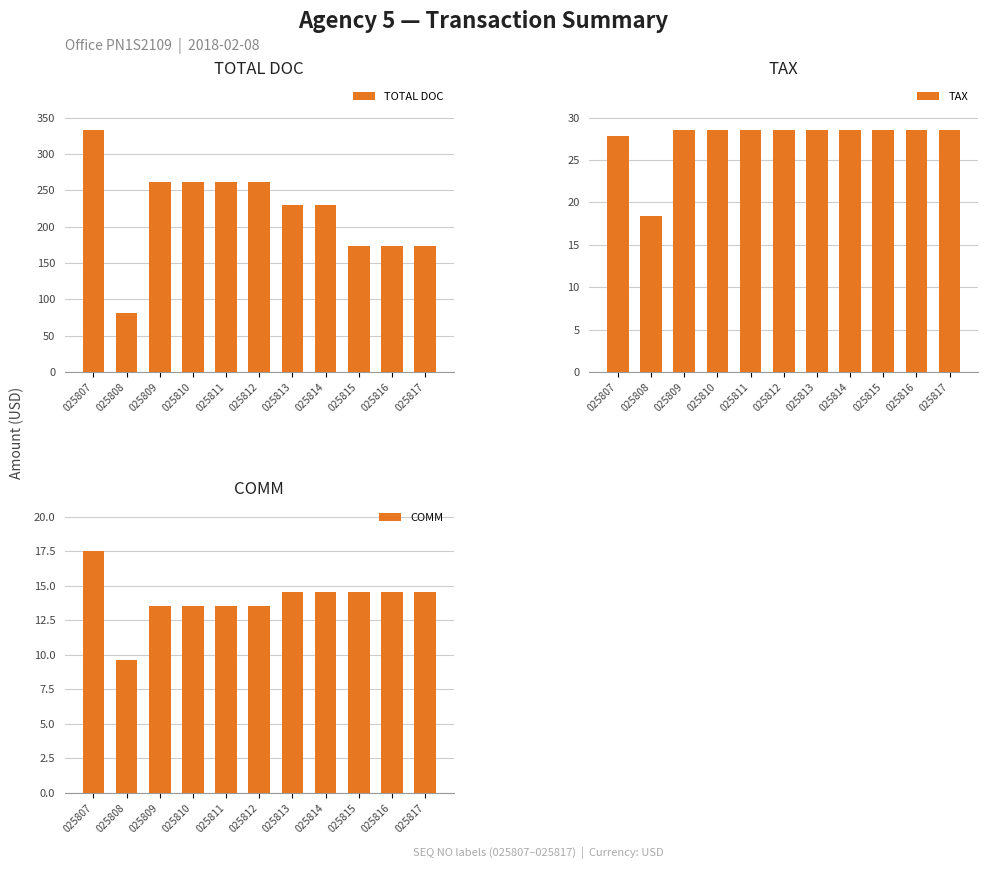

What is the maximum value for COMM?

17.5